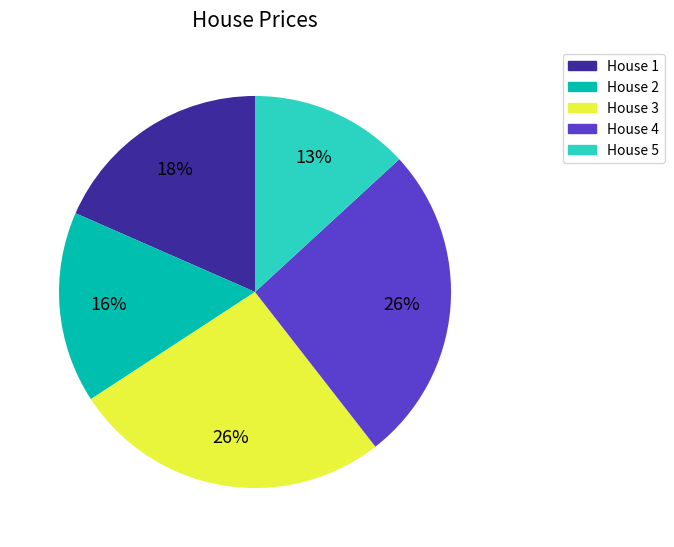

What is the smallest slice in the pie chart?

House 5